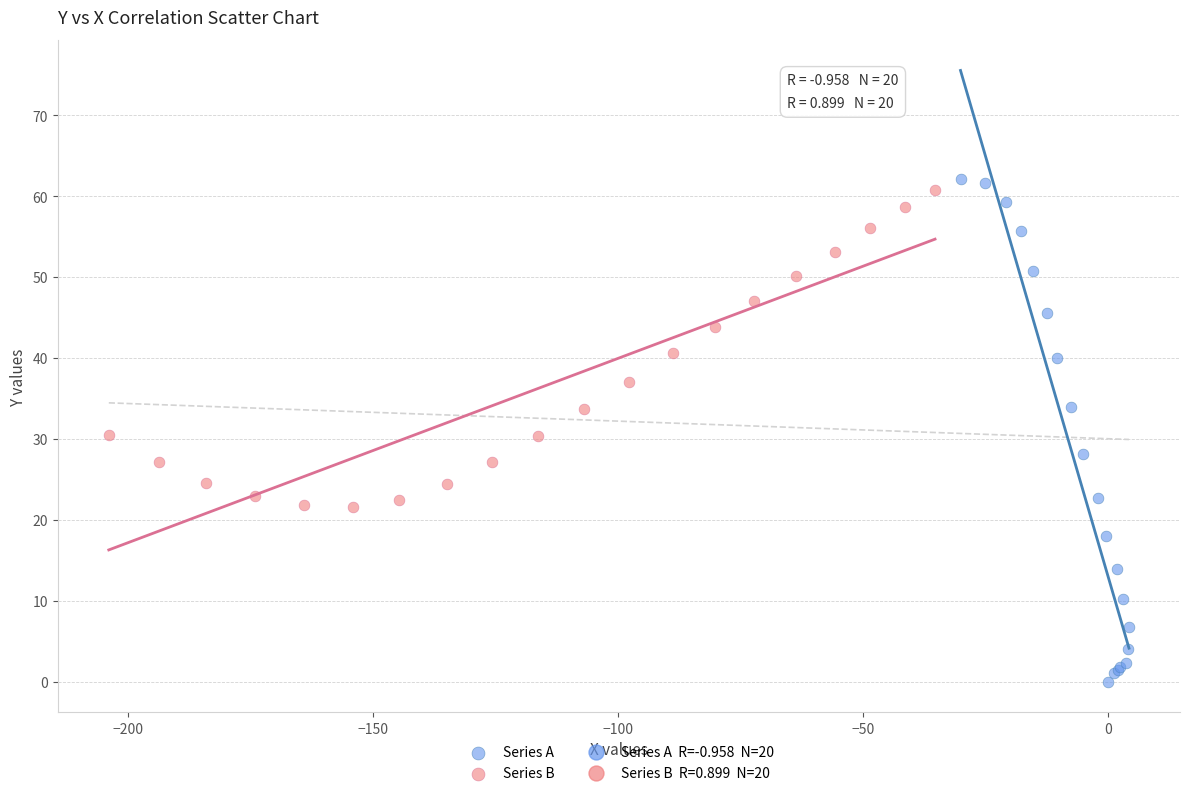

Which series has the largest Y range (max minus min)?

Series A